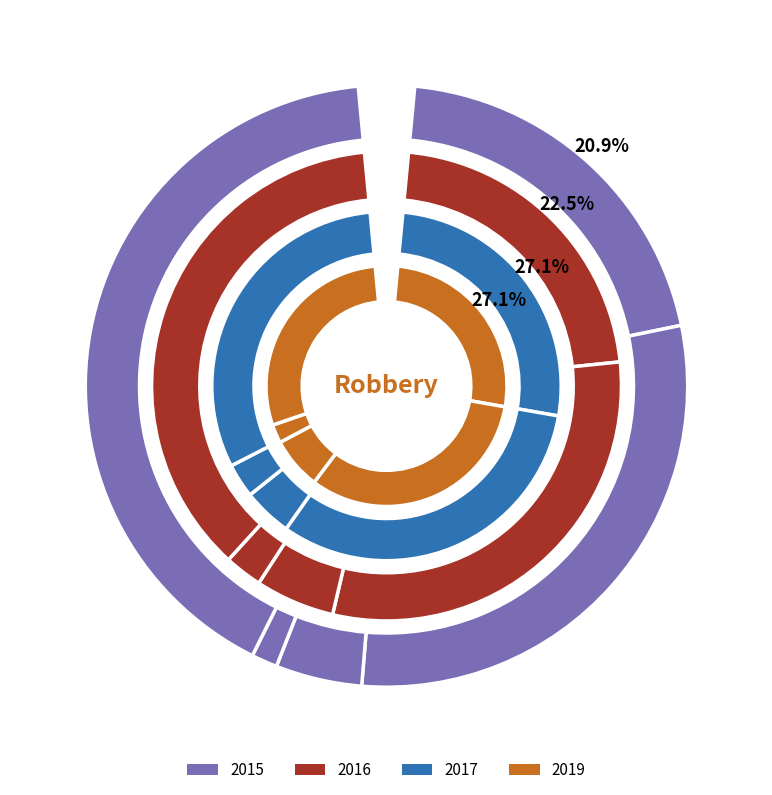

How many slices are in this pie chart?

5